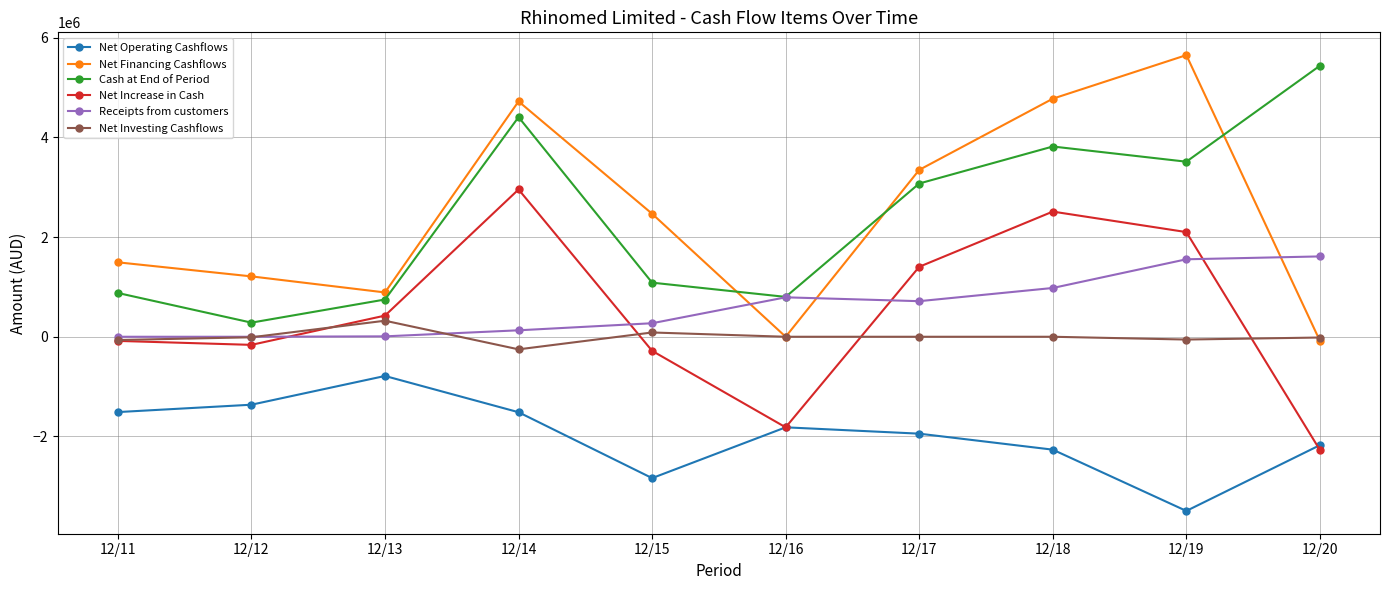

How many data points in Receipts from customers are less than 714087?

5